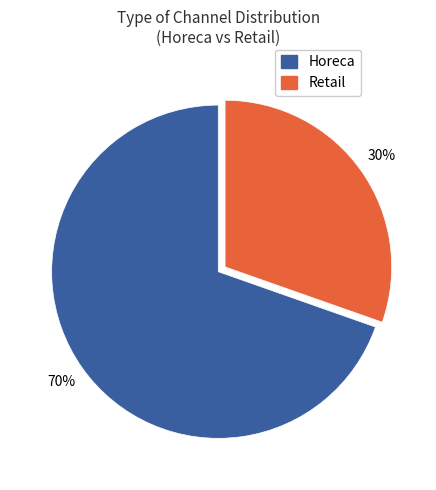

To the nearest percent, what percentage of the pie is Horeca?

70%